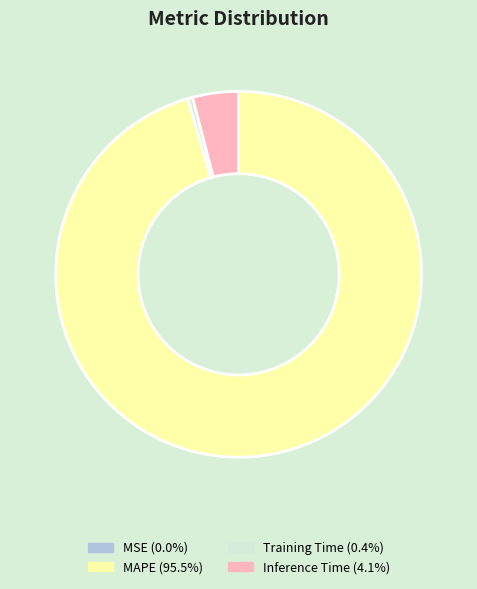

Do Inference Time (4.1%) and MAPE (95.5%) together represent more than half of the pie?

Yes